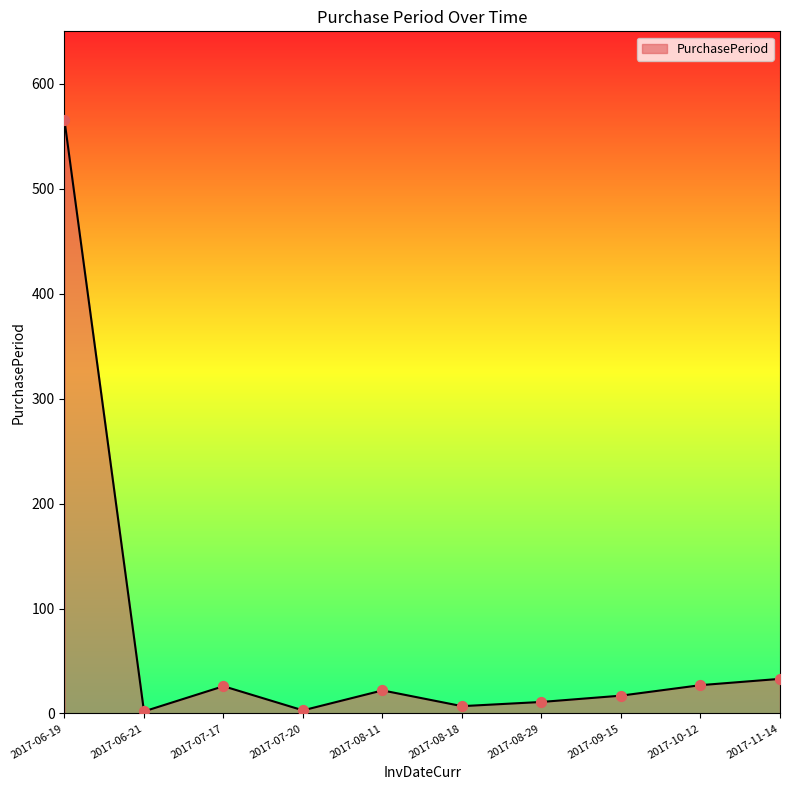

Between 2017-07-17 and 2017-06-21, which is larger?

2017-07-17